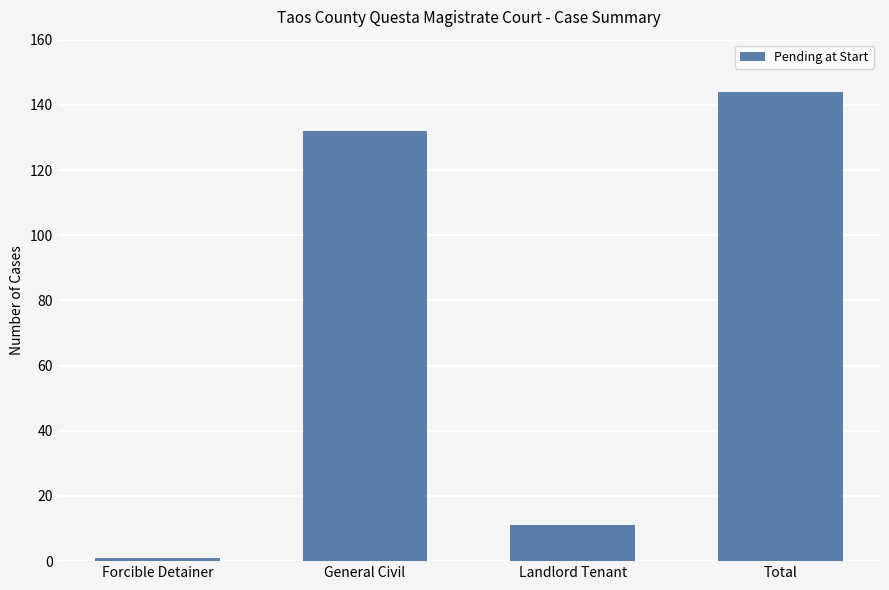

The value at Landlord Tenant is 11. True or false?

True